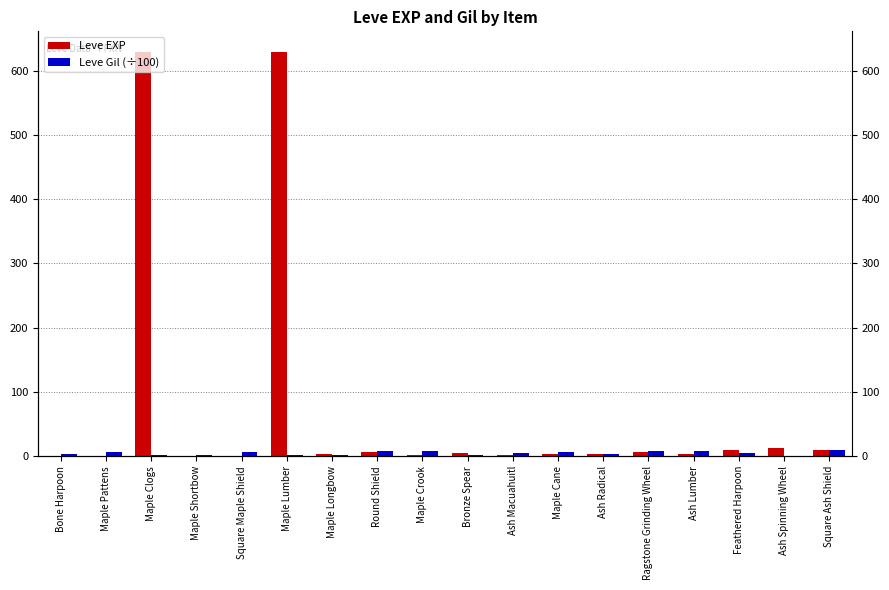

The Leve Gil (÷100) series shows 1.4 at Feathered Harpoon. True or false?

False